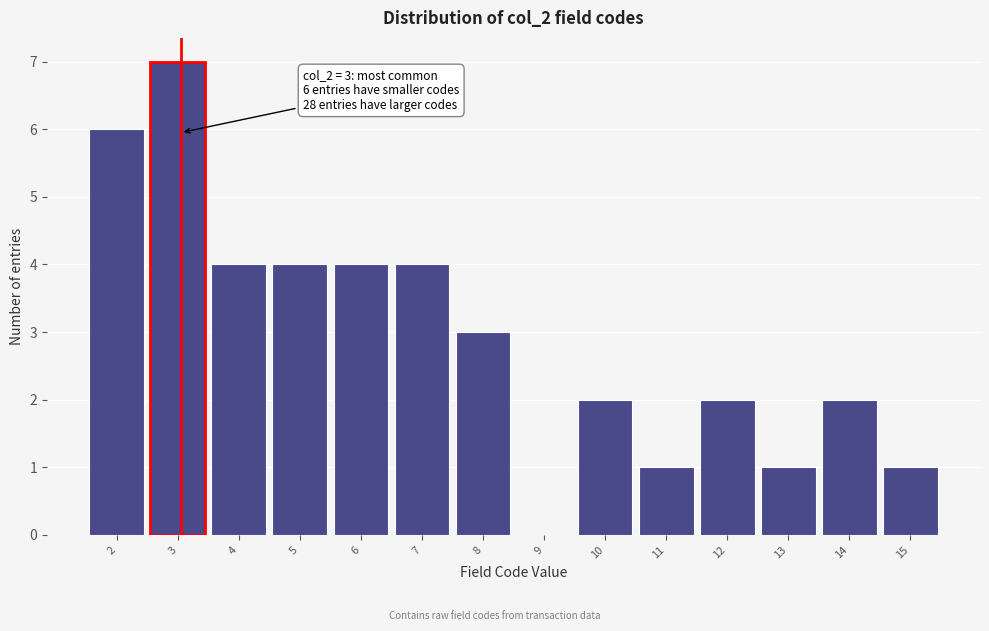

Reading left to right, what are all the values shown in this chart?

2=6	3=7	4=4	5=4	6=4	7=4	8=3	9=0	10=2	11=1	12=2	13=1	14=2	15=1